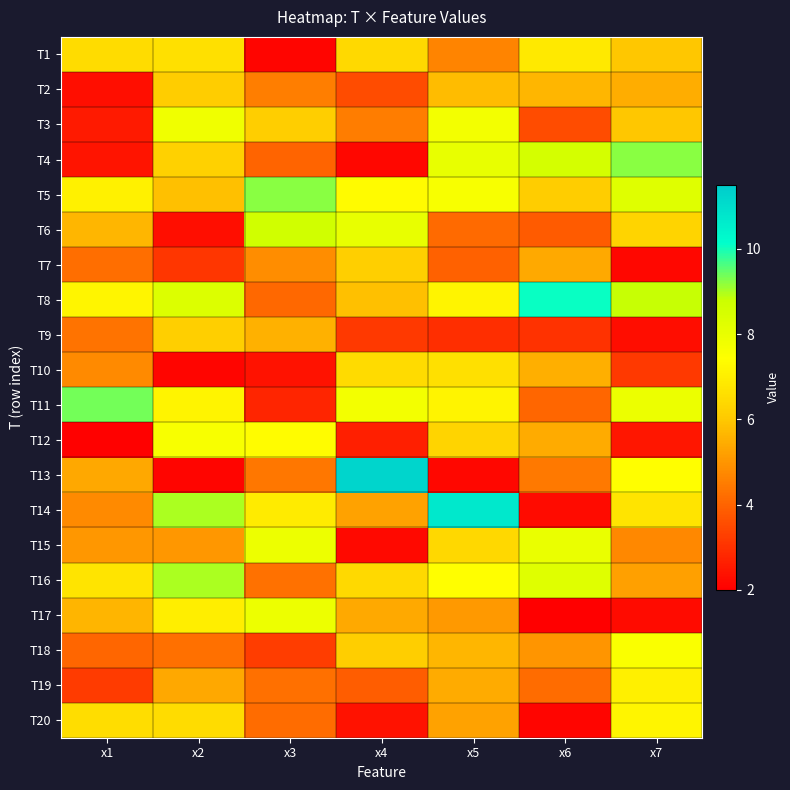

Which series has the largest total across all categories?

T8